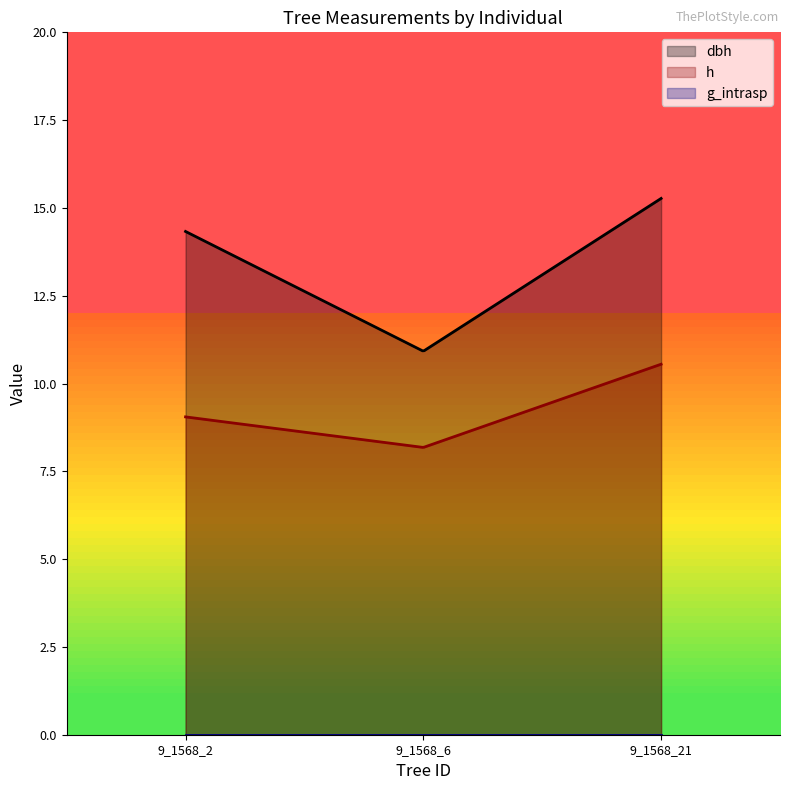

How many values in the dbh series exceed 14?

2